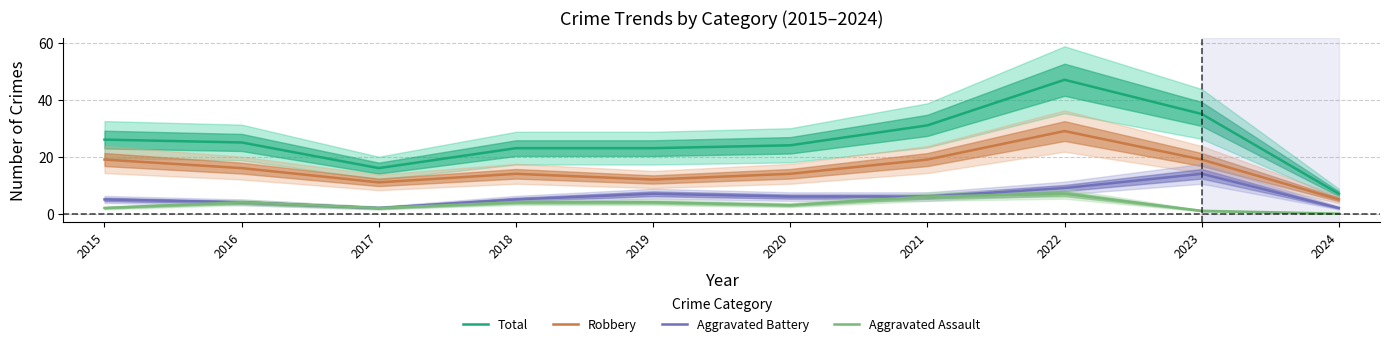

True or false: Aggravated Battery and Aggravated Assault intersect in this chart.

False